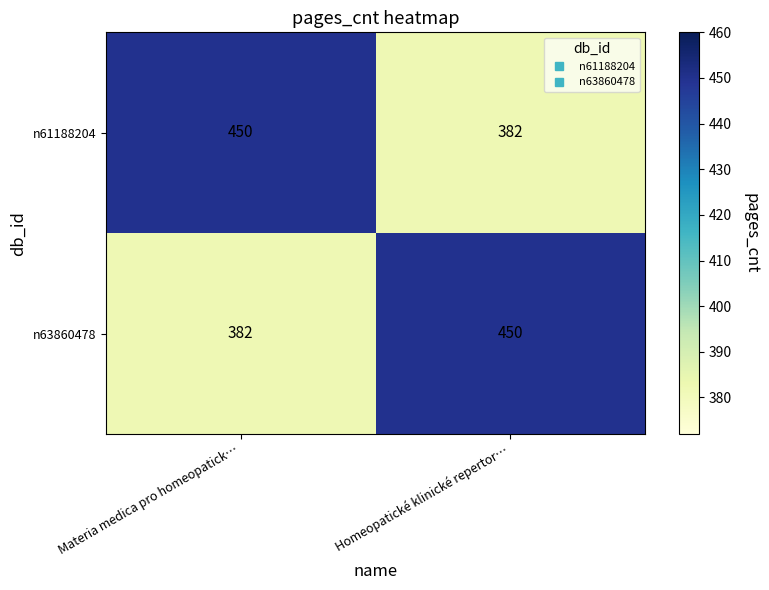

What is the spread (max minus min) of values at Homeopatické klinické repertor…?

68